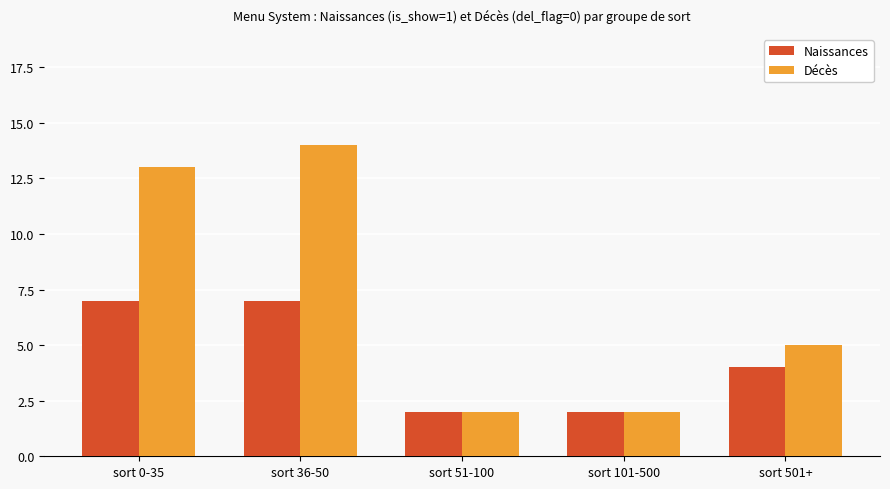

What value does the Décès series have at sort 501+?

5